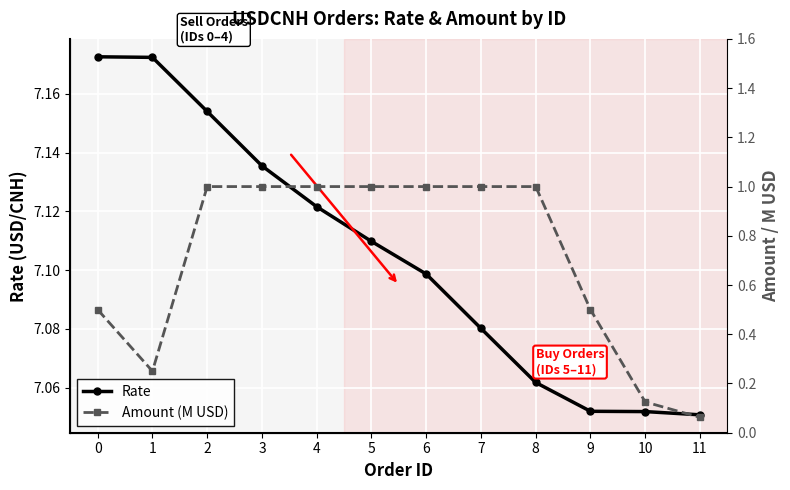

Reading left to right, transcribe all the data shown in this chart.

Rate: 7.2	7.2	7.2	7.1	7.1	7.1	7.1	7.1	7.1	7.1	7.1	7.1
Amount (M USD): 0.5	0.2	1.0	1.0	1.0	1.0	1.0	1.0	1.0	0.5	0.1	0.1